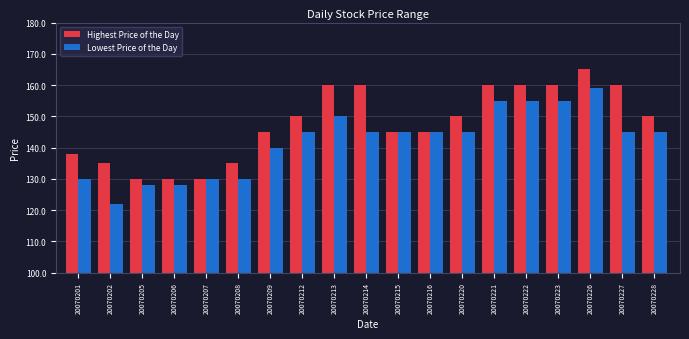

What is the value of the Highest Price of the Day bar at the 13th from the left?

150